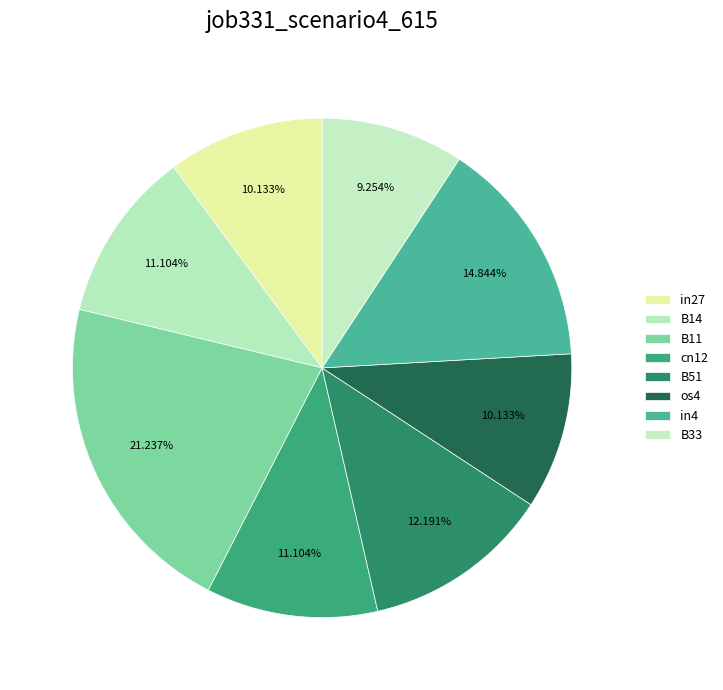

Which category has the smallest portion of the pie?

B33